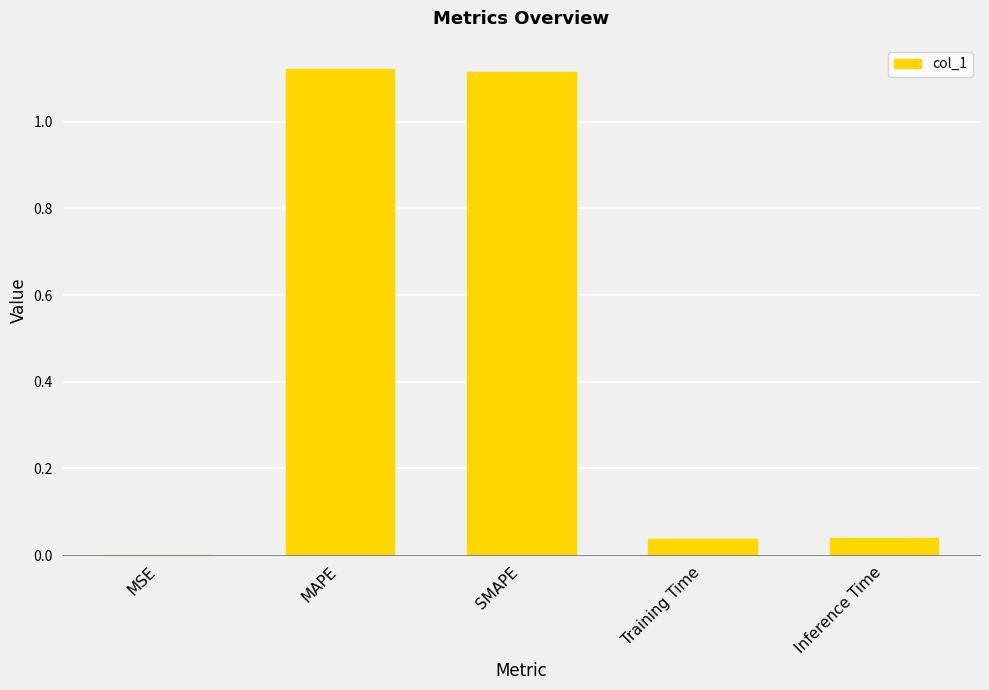

Which has a higher value, MAPE or Training Time?

MAPE